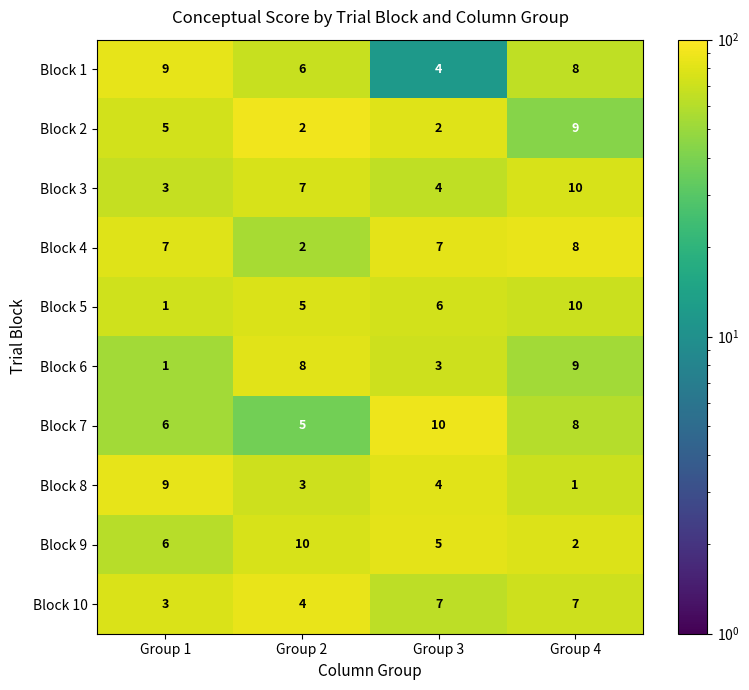

Which series has the largest total across all categories?

Block 7